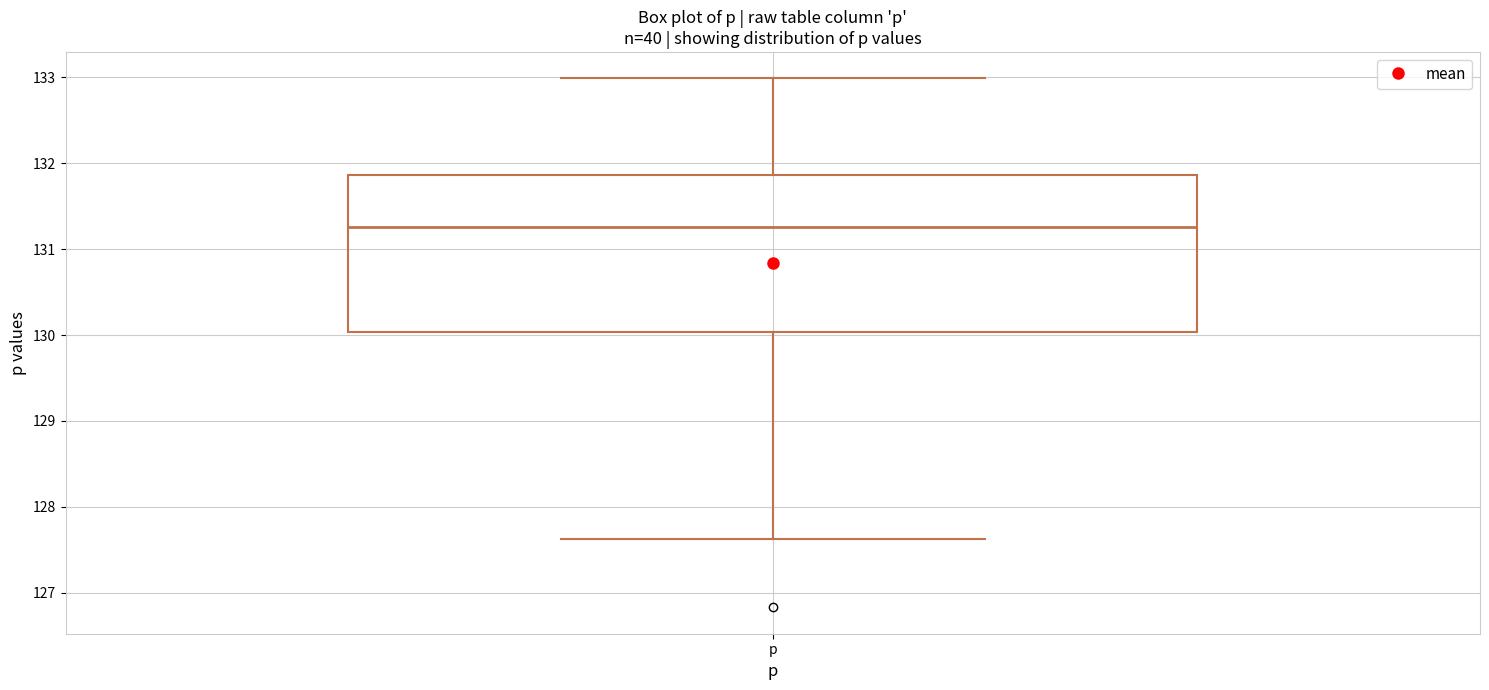

Transcribe this box plot: give where the median line is, the range the box spans, and where the two whiskers end, as read against the y-axis. The values are not printed on the chart, so give them approximately, as read against the axis.

median 131.3, box 130.0 to 131.9, whiskers 127.6 to 133.0